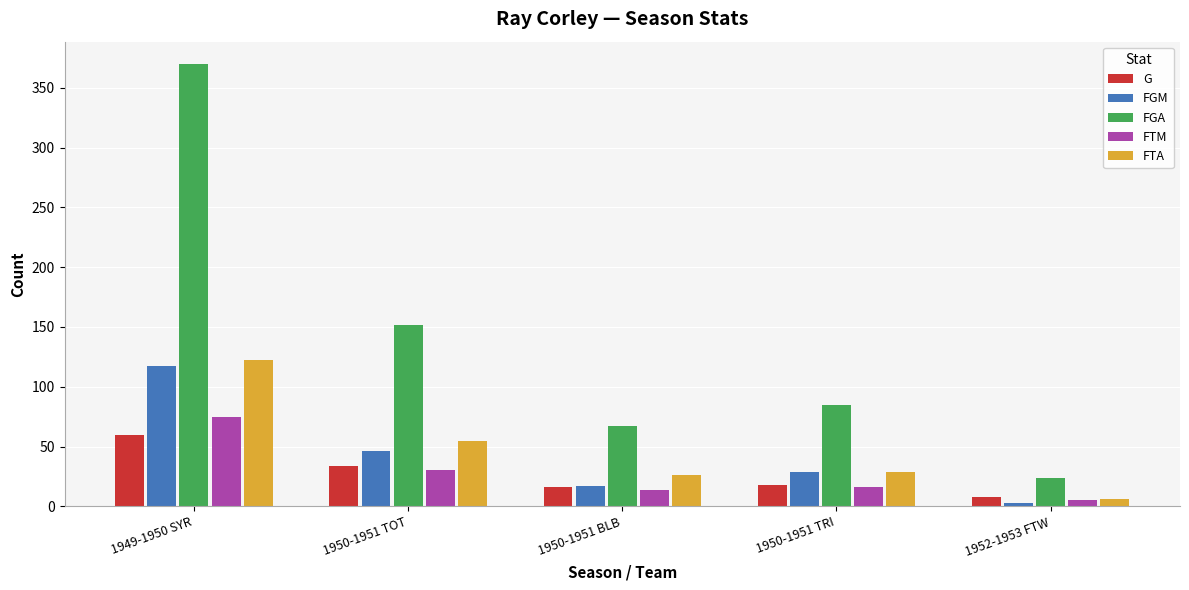

What is the difference between the second highest and minimum values in the FTA series?

49